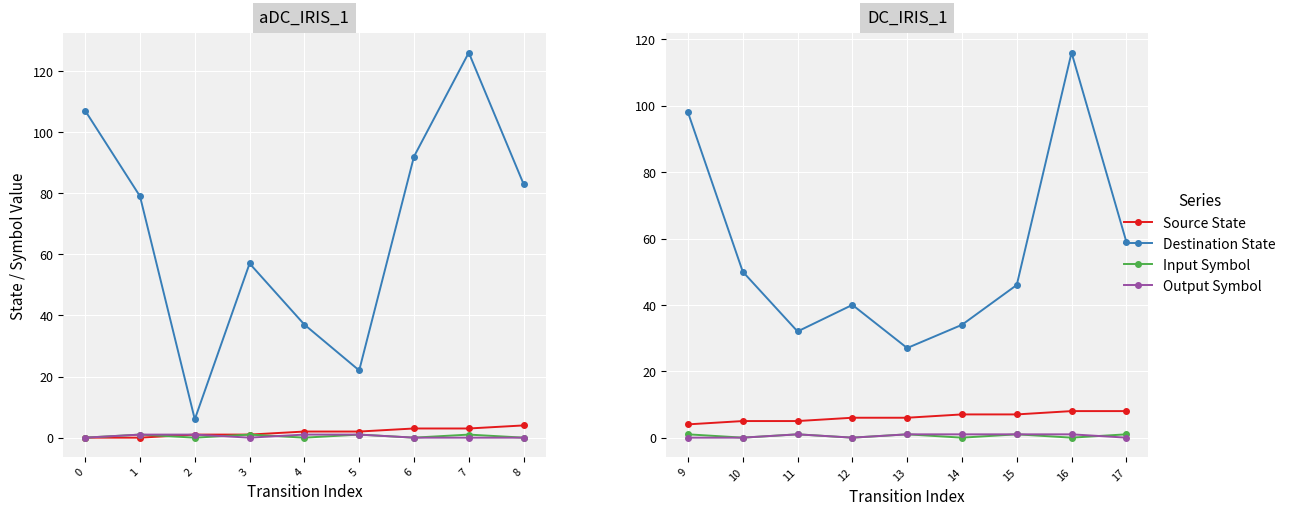

What is the average value of the Output Symbol series?

1